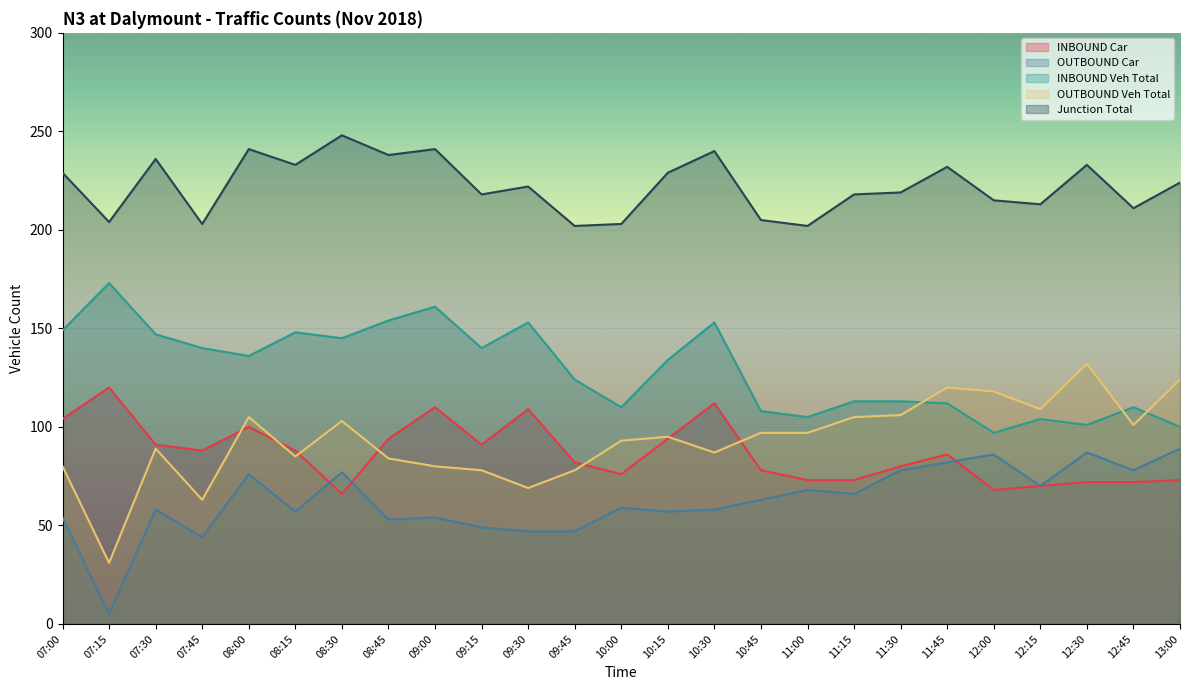

What are all the series names shown in the legend?

INBOUND Car, OUTBOUND Car, INBOUND Veh Total, OUTBOUND Veh Total, Junction Total